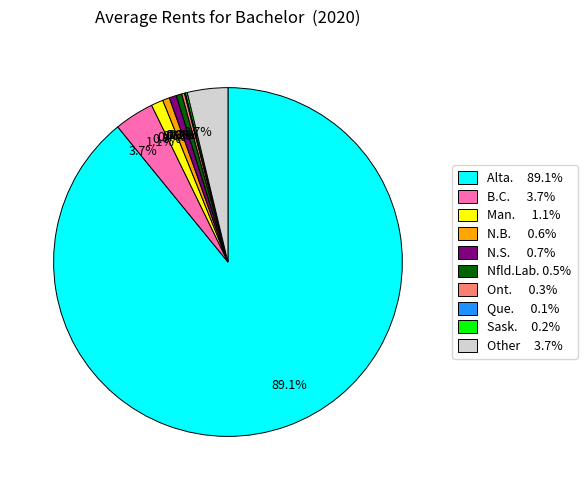

Does any single category account for the majority?

Yes